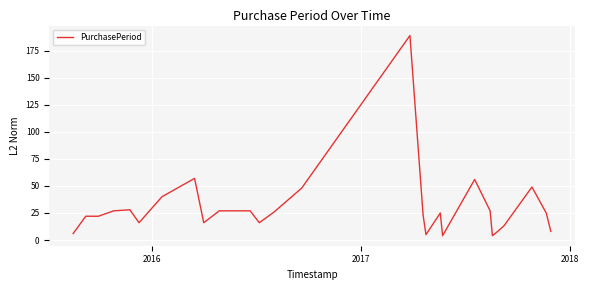

What is the maximum value shown in the chart?

189